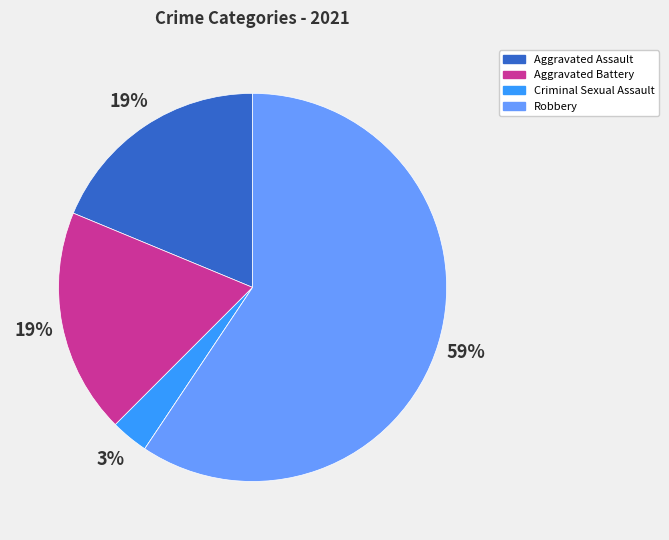

To the nearest percent, what is the difference between the largest and smallest slice percentages?

59%